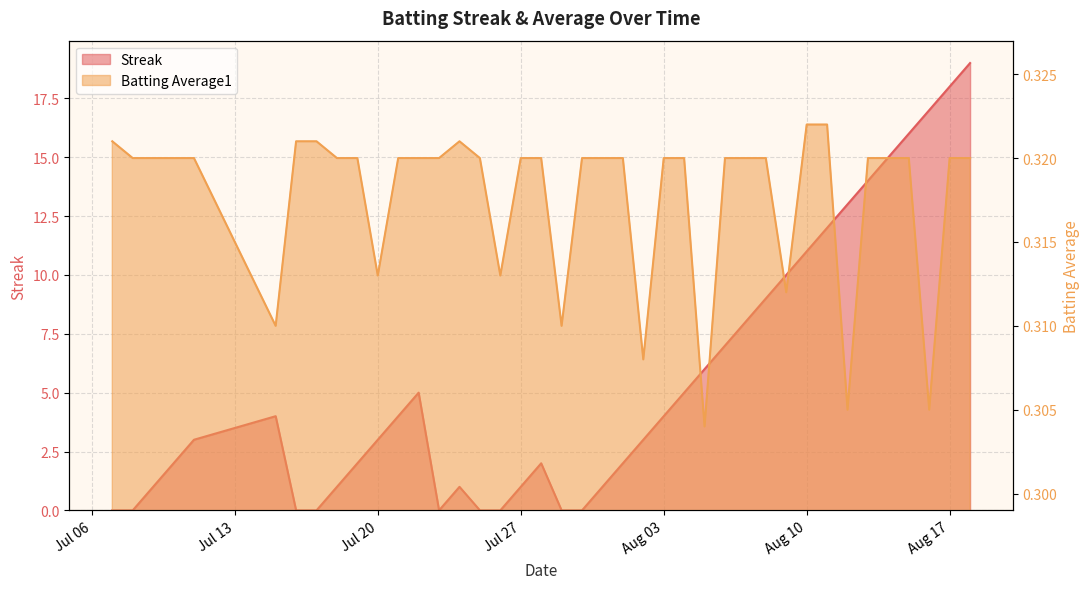

In Streak, how many points are lower than both neighbors (excluding endpoints)?

1